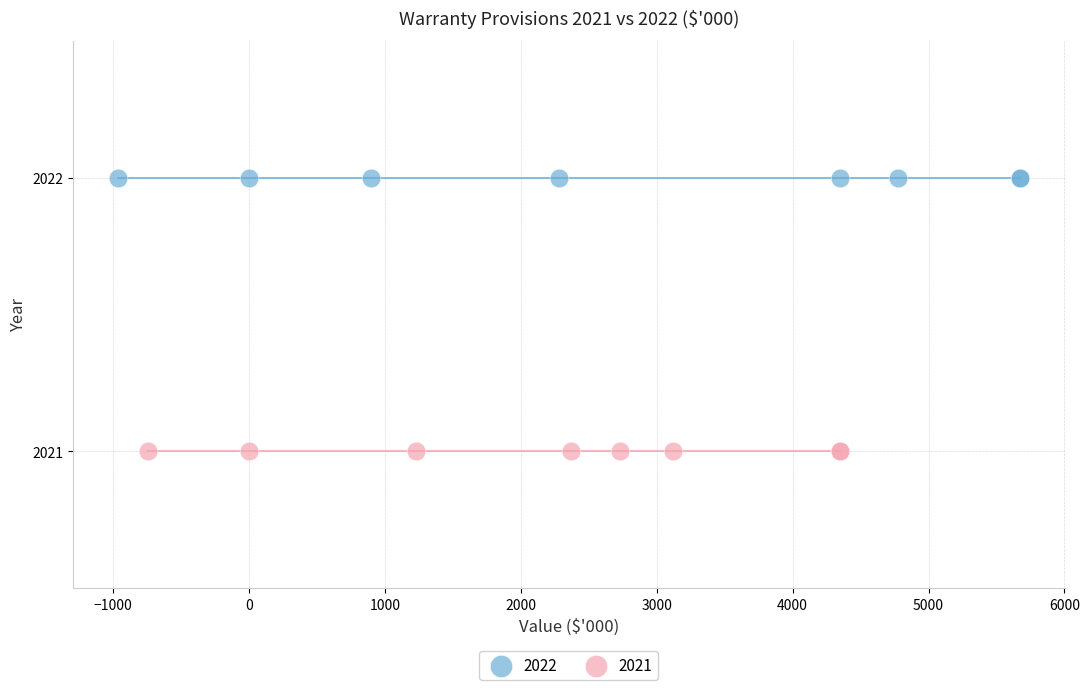

Which series reaches the maximum Y coordinate?

2022